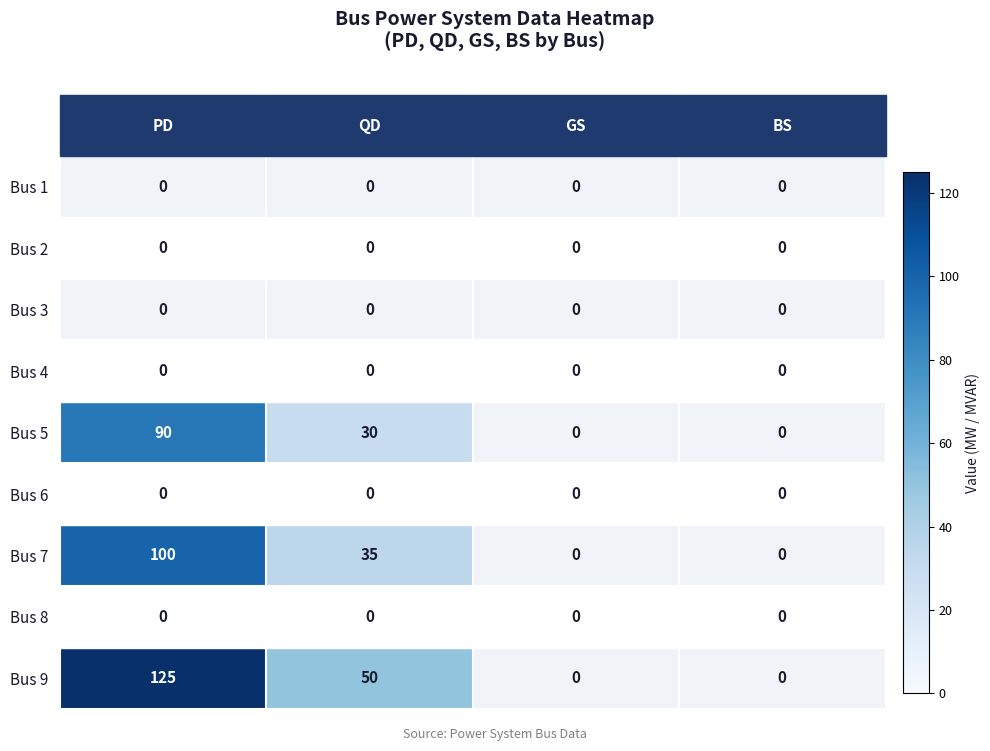

Which series has the largest total across all categories?

Bus 9